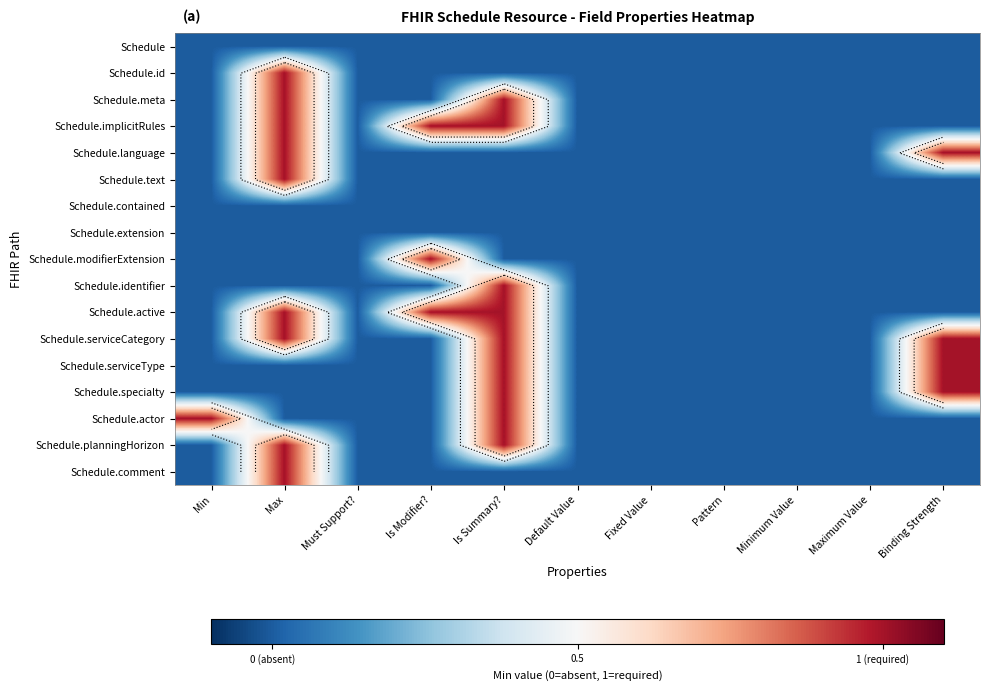

Where is Schedule.id nearest to the value 0?

Min